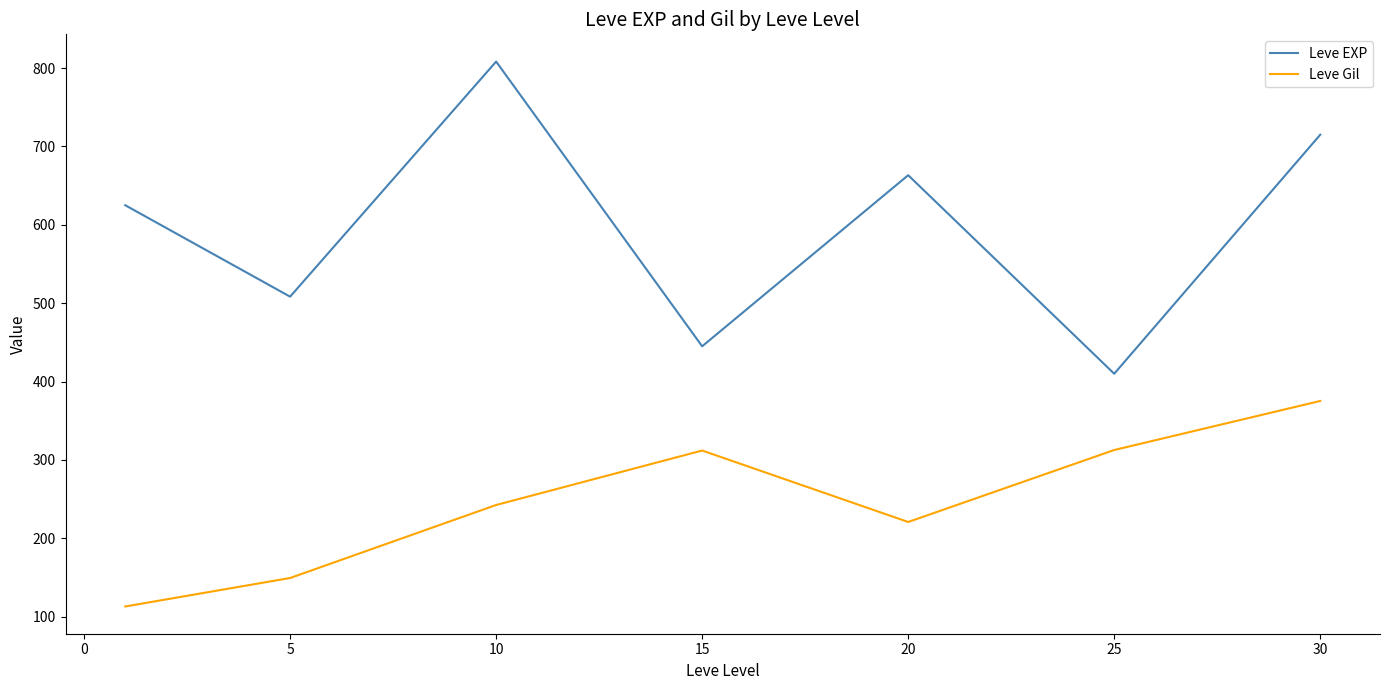

True or false: Leve EXP and Leve Gil intersect in this chart.

False